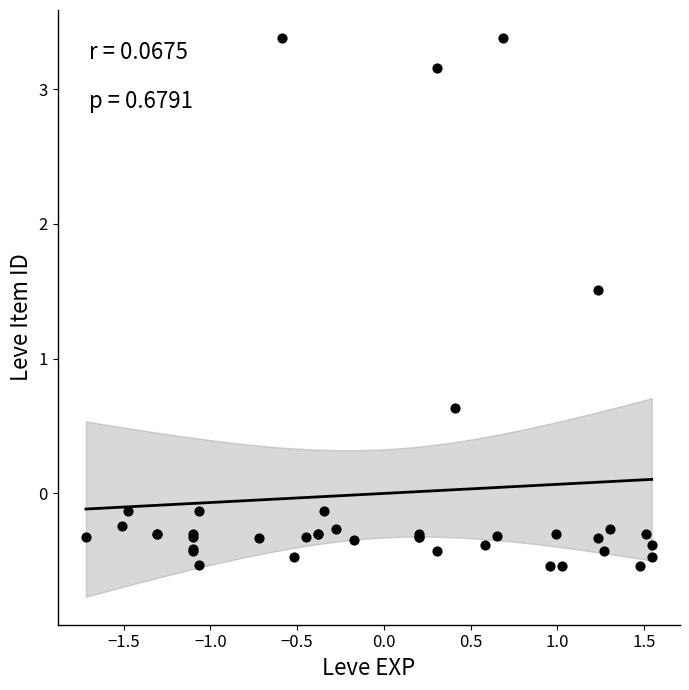

What Y value in the scatter plot is closest to 1?

0.6